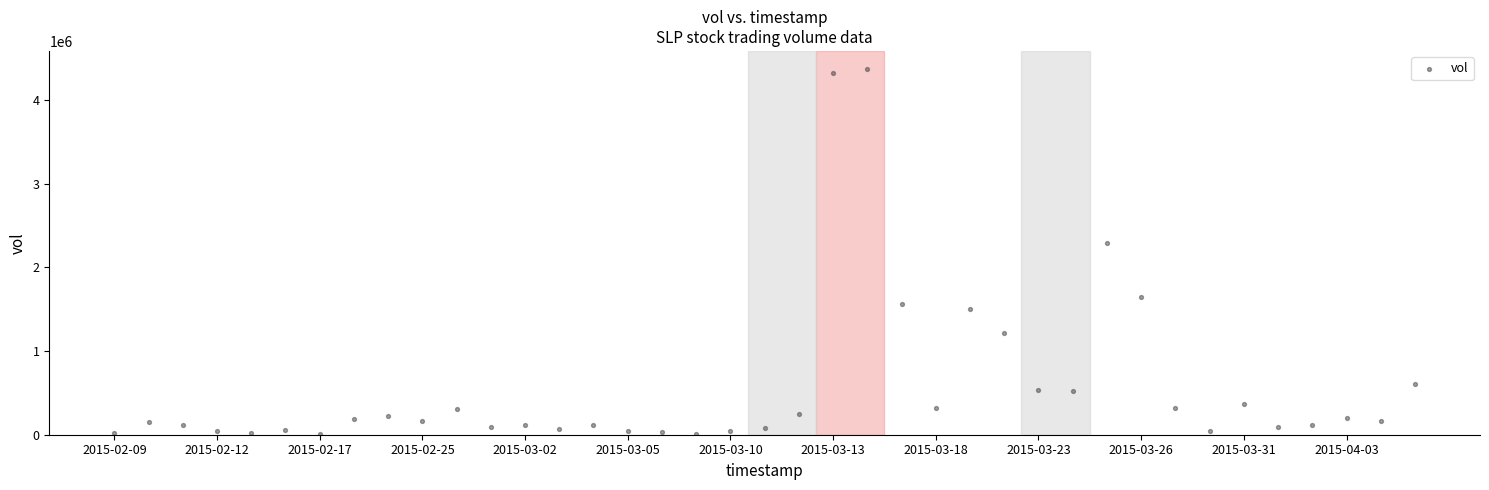

What is the range of Y values (max minus min)?

4360700